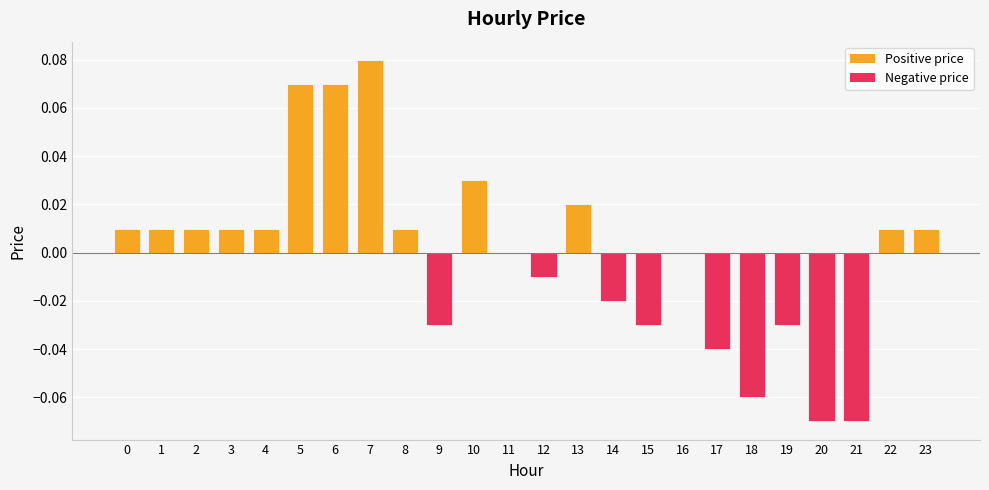

The chart shows a value of 0.0 at 2. True or false?

True